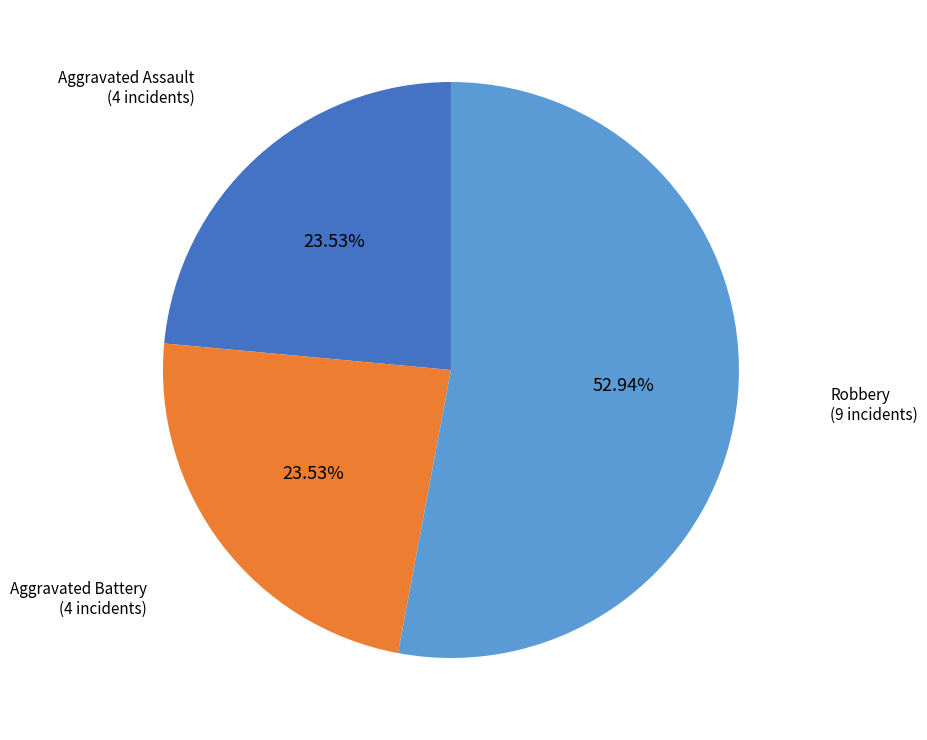

Is there a majority slice in this chart?

Yes